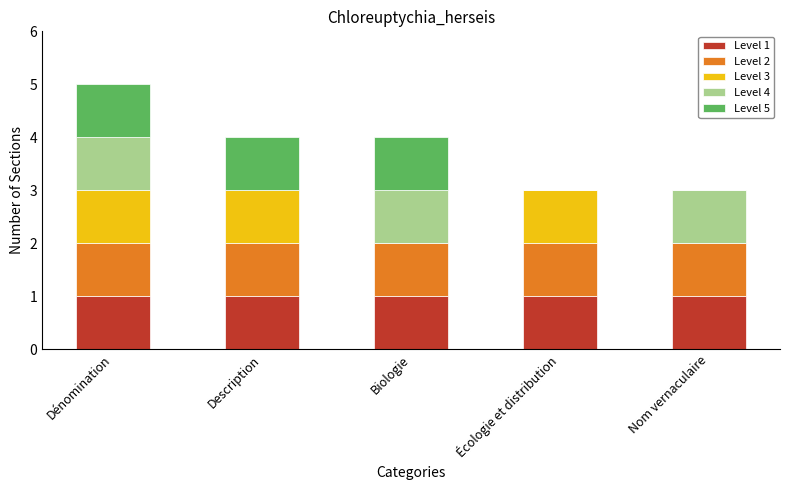

Is it true that Level 1 equals 1 at Description?

True